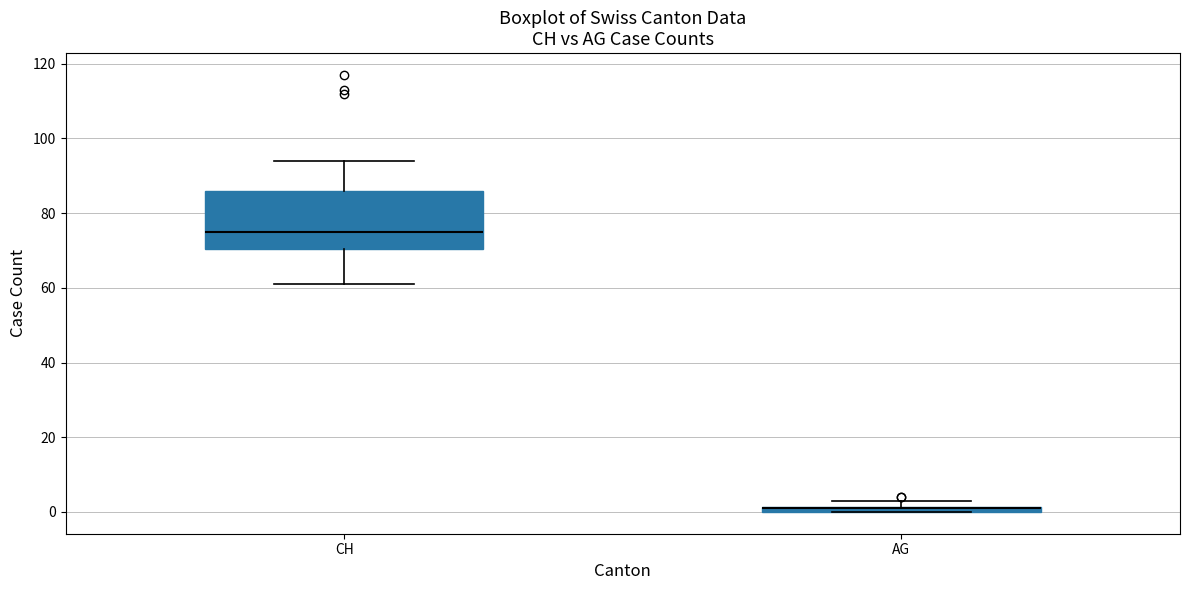

Where is the upper edge of the box for AG on the y-axis? The values are not printed on the chart, so give them approximately, as read against the axis.

2